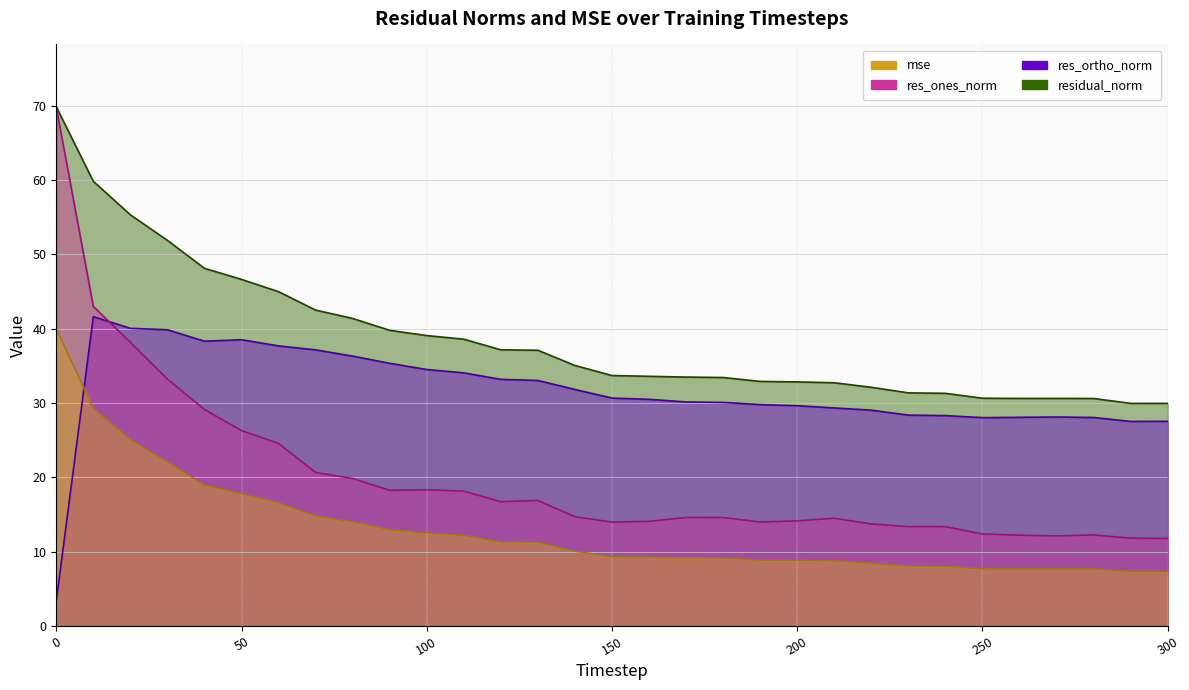

At which label is res_ortho_norm closest to 22?

290